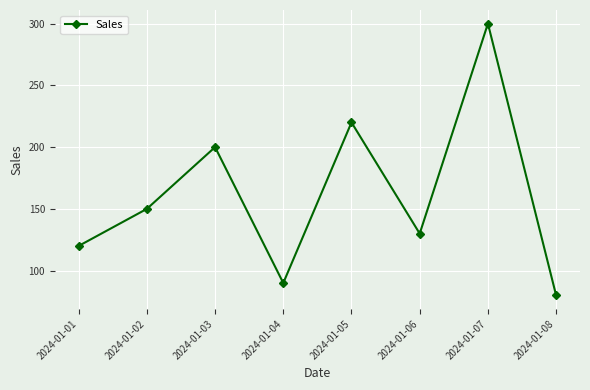

What is the value of the 5th point from the left?

220